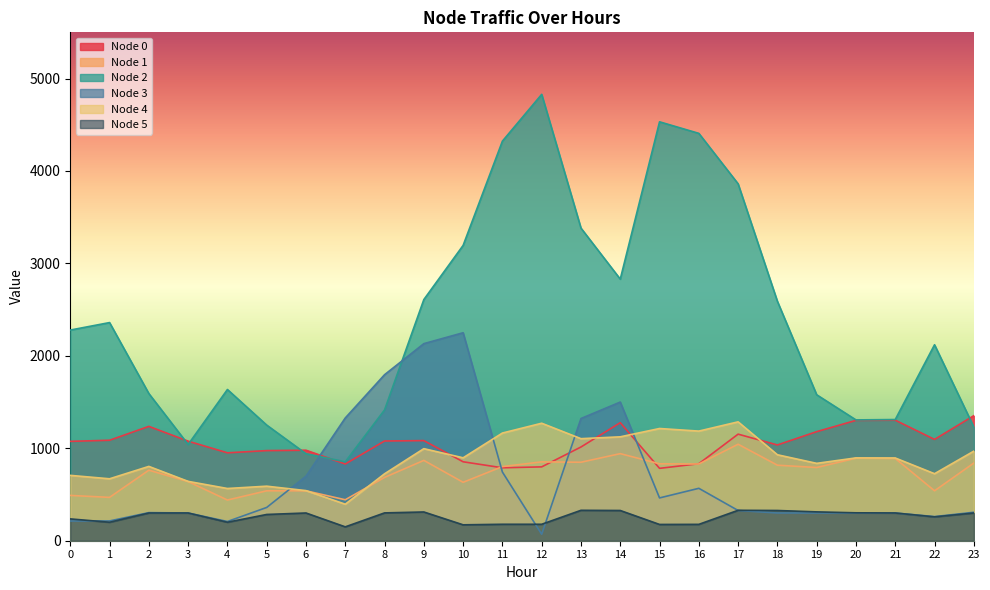

Where is the first local minimum for Node 4?

1